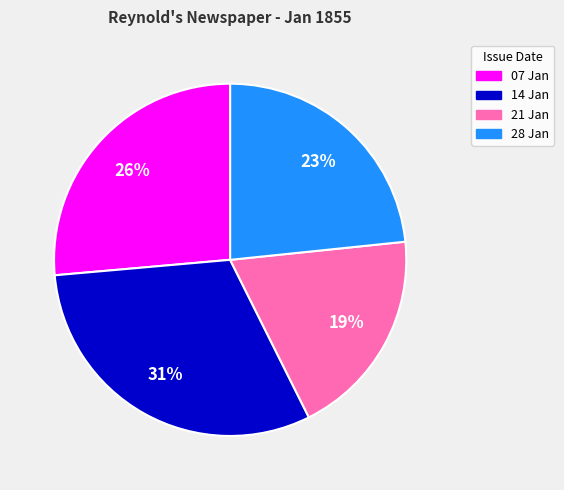

To the nearest percent, what is the average slice percentage?

25%